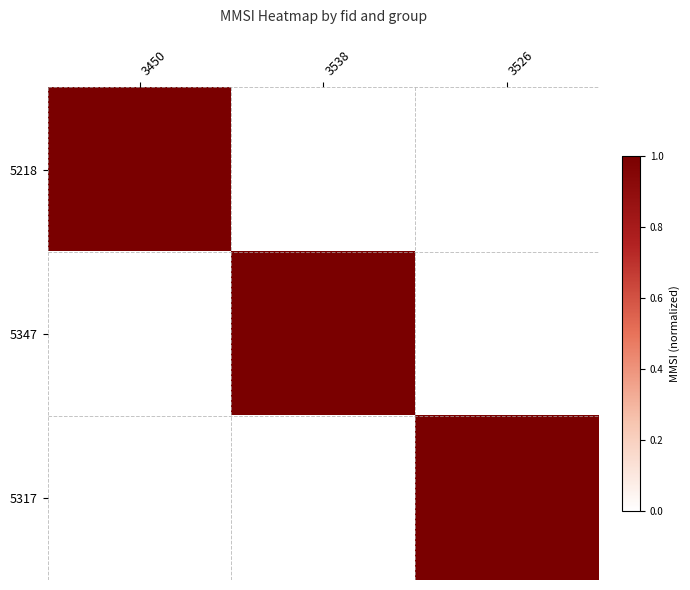

How many categories are shown in the chart?

3